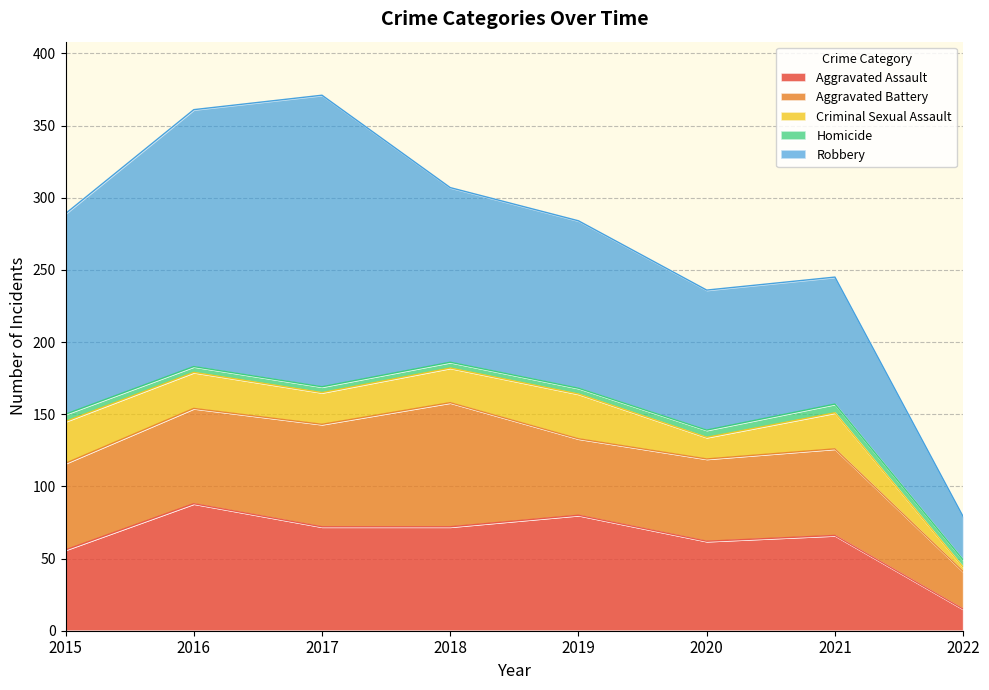

Between 2016 and 2021, which is larger?

2016